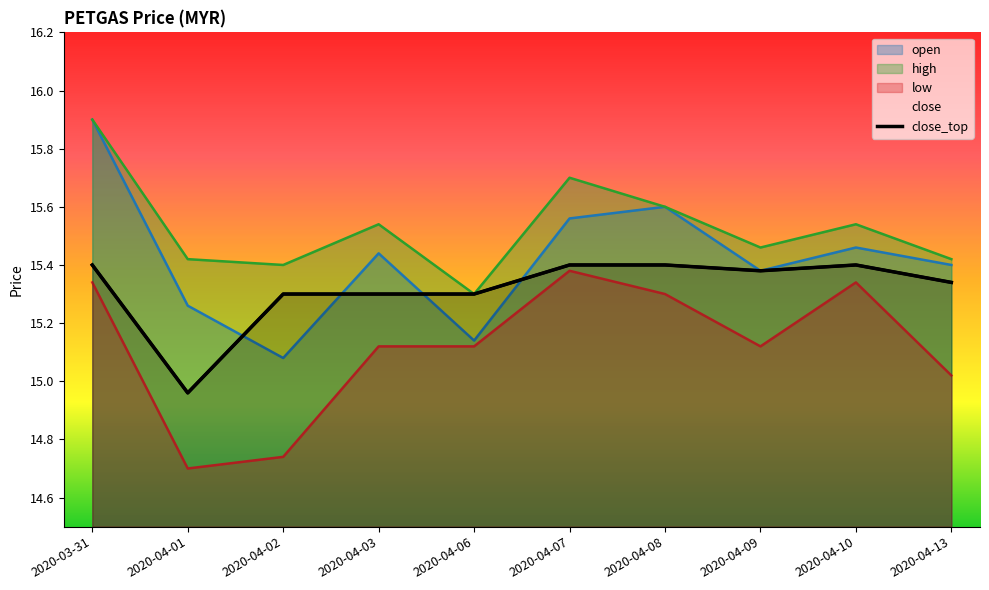

How many lines are shown in the chart?

1